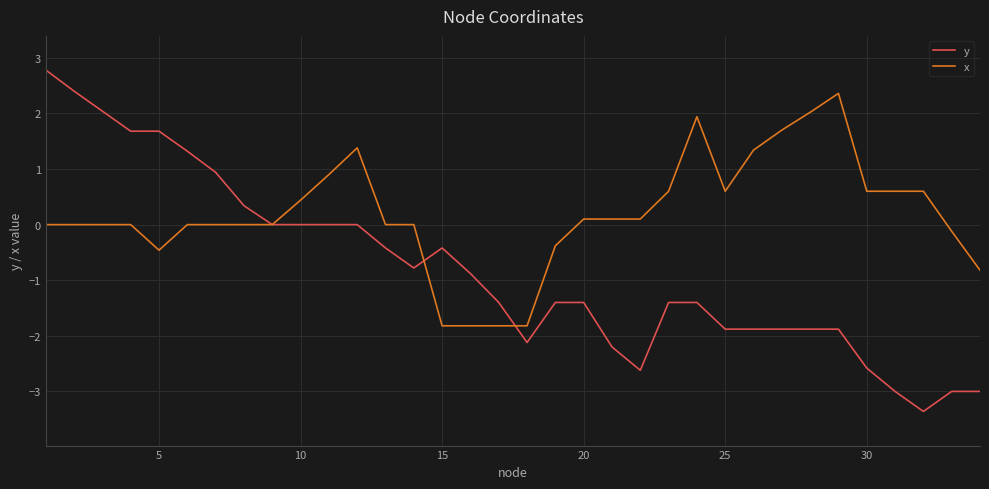

Does the chart display data point markers on the line(s)?

No